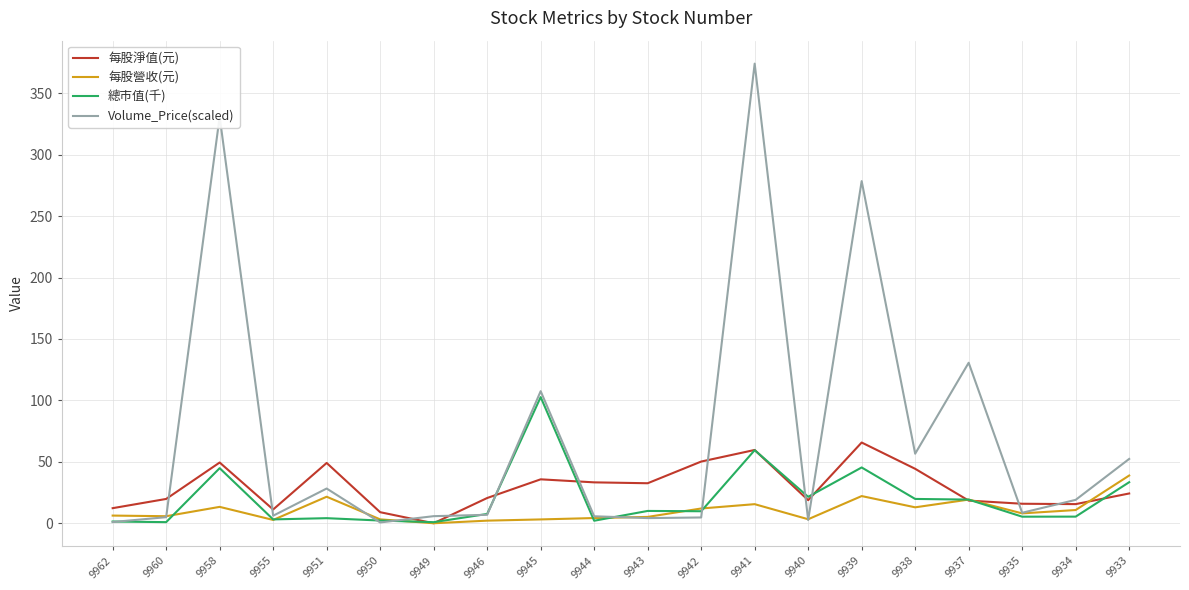

The 每股營收(元) series shows 0.0 at 9949. True or false?

True